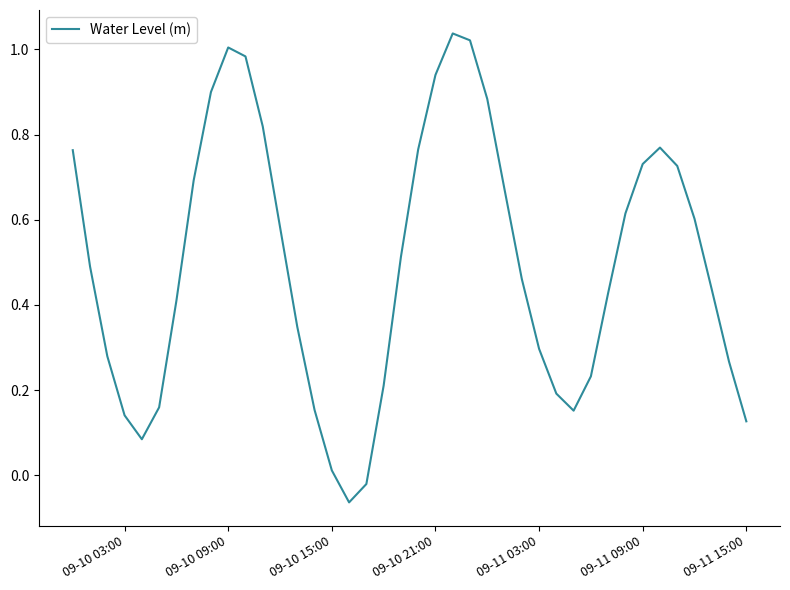

What is the difference between the maximum and minimum values?

1.1